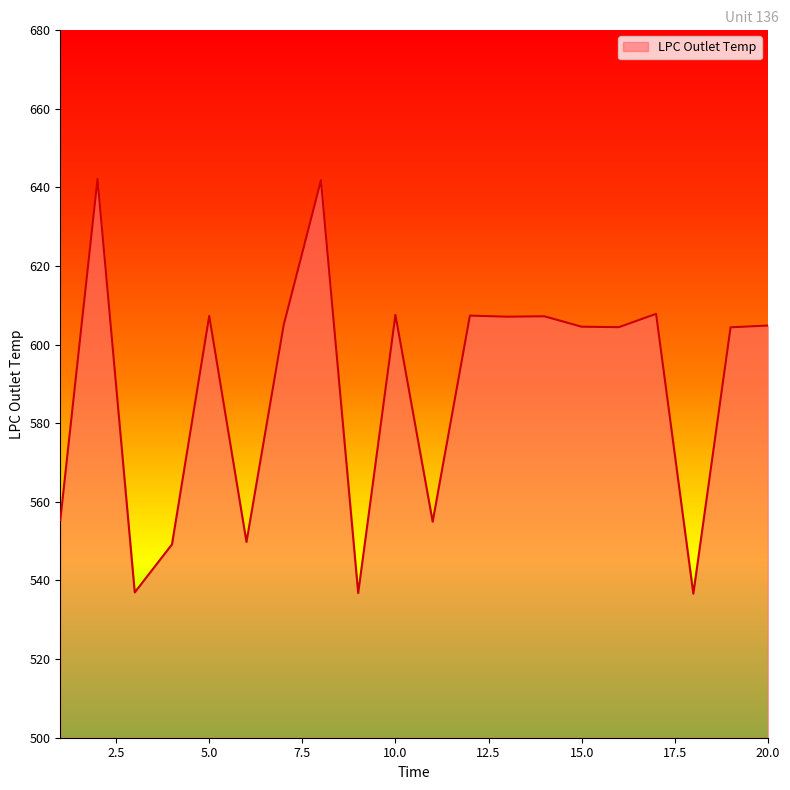

What is the difference between the maximum and minimum values?

105.5